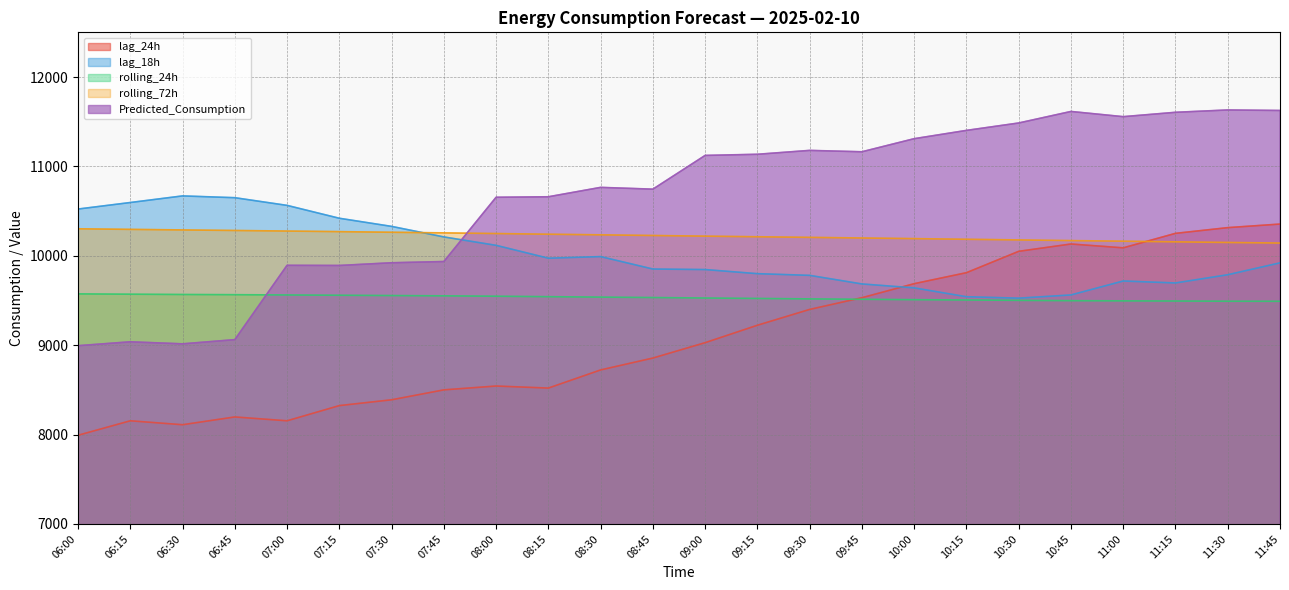

At which category does Predicted_Consumption reach its first local valley?

06:30